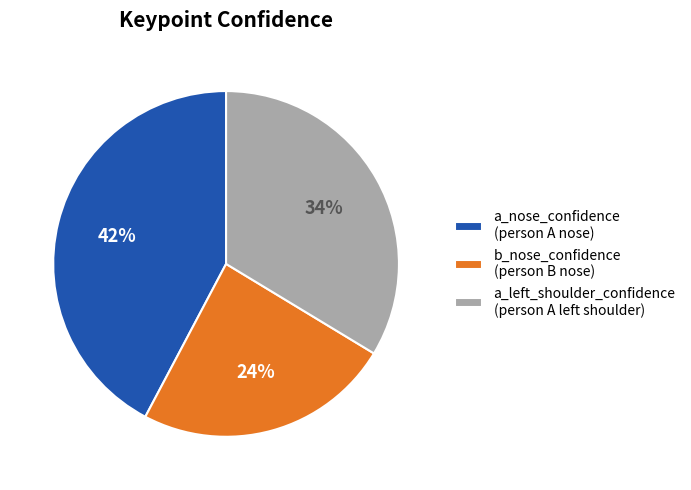

True or false: b_nose_confidence (person B nose) accounts for 24% of the total.

True